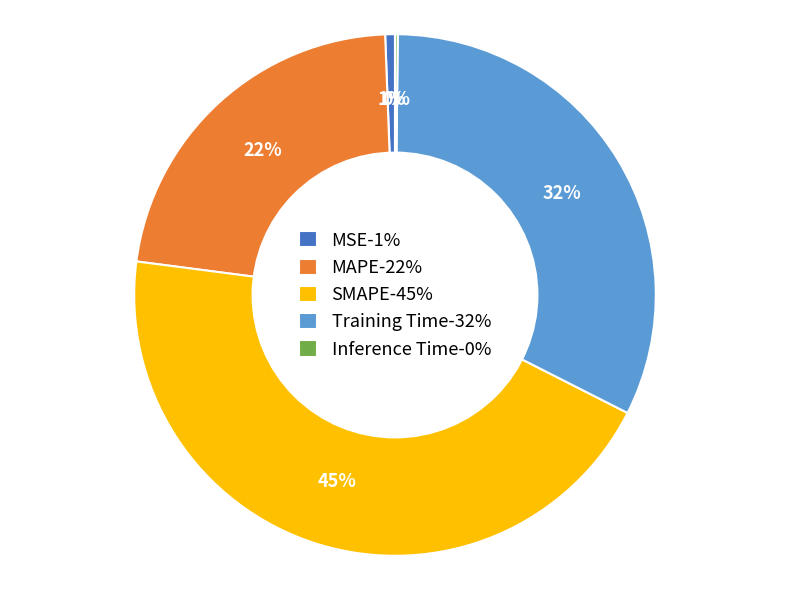

Between Training Time-32% and MAPE-22%, which is larger?

Training Time-32%